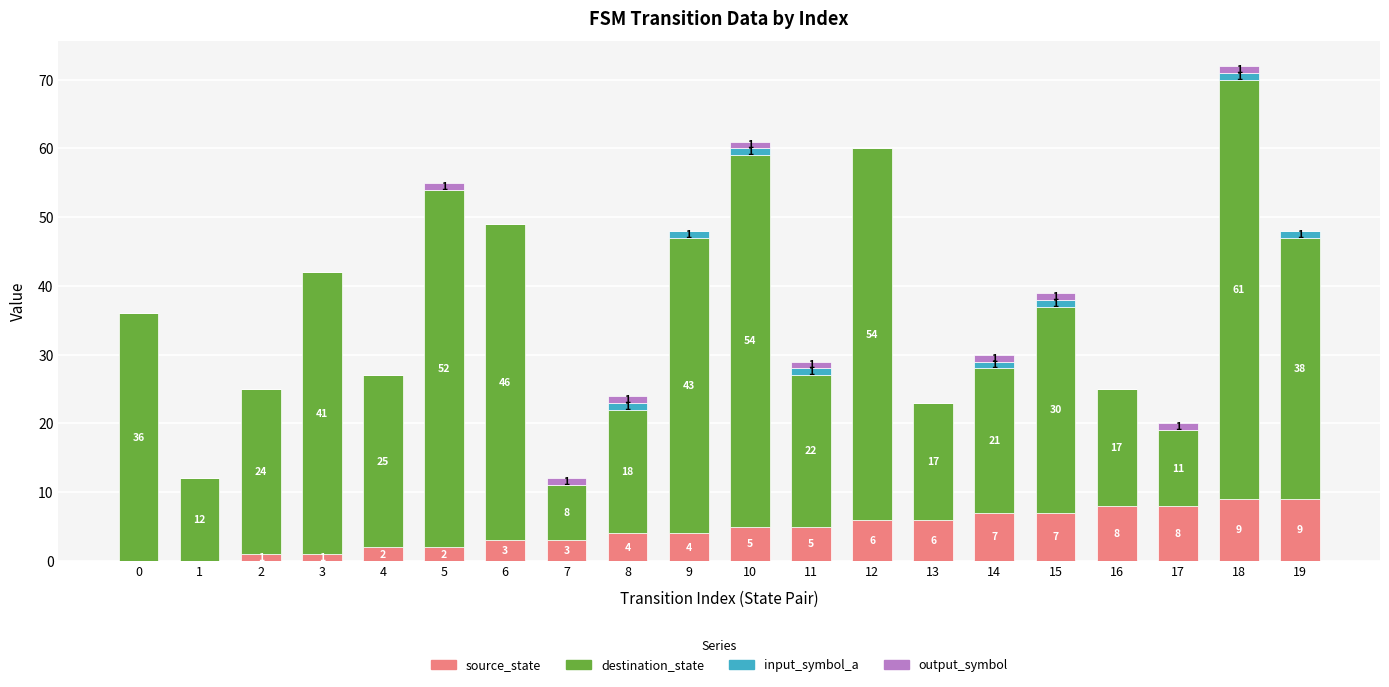

How many source_state values are between 2 and 7?

12